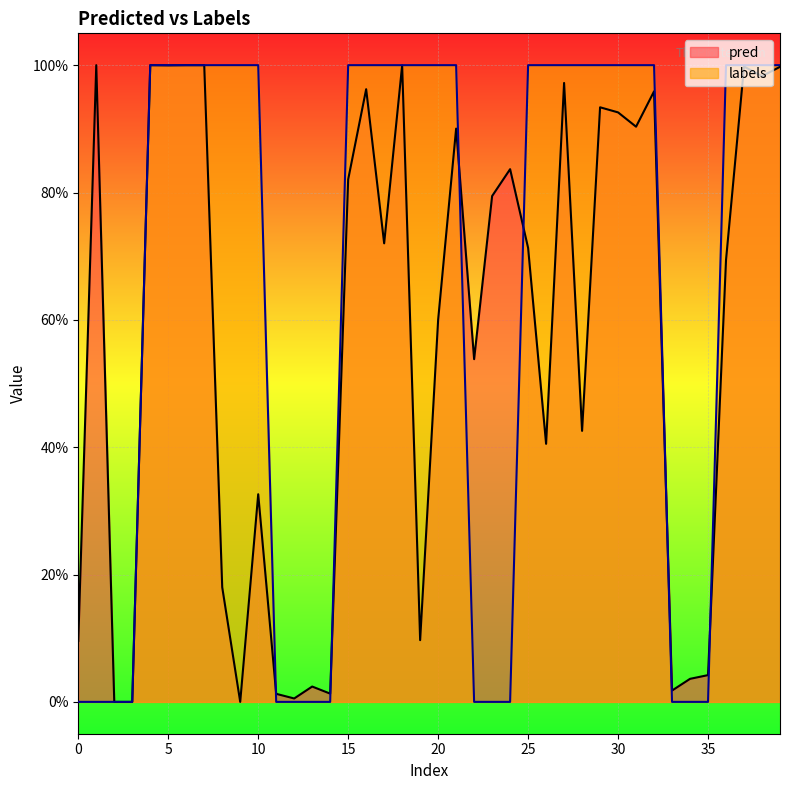

How many lines are shown in the chart?

2